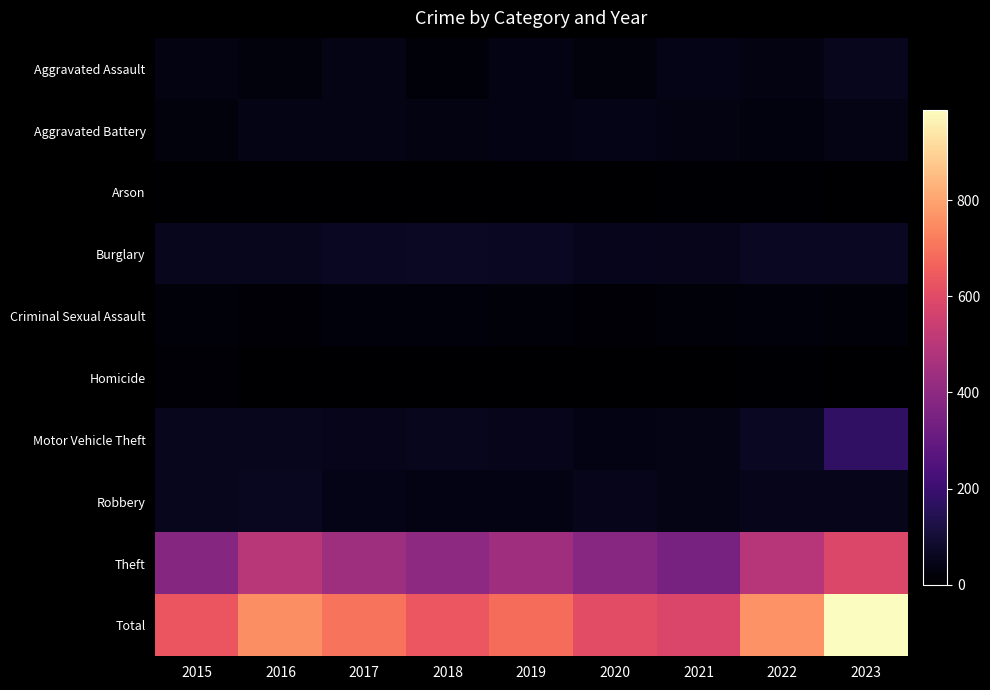

Which series has the largest range (max minus min)?

Total